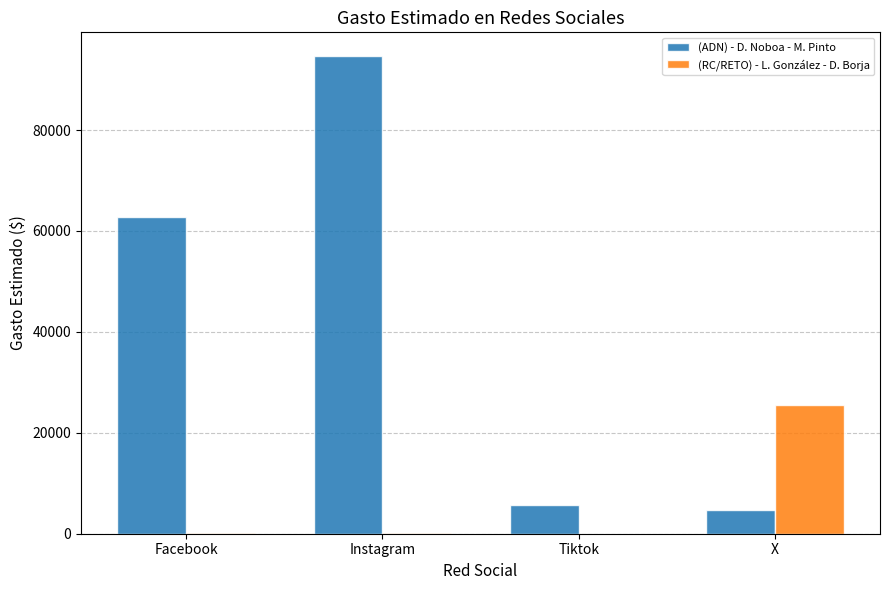

Which series changed the most between Tiktok and X?

(RC/RETO) - L. González - D. Borja